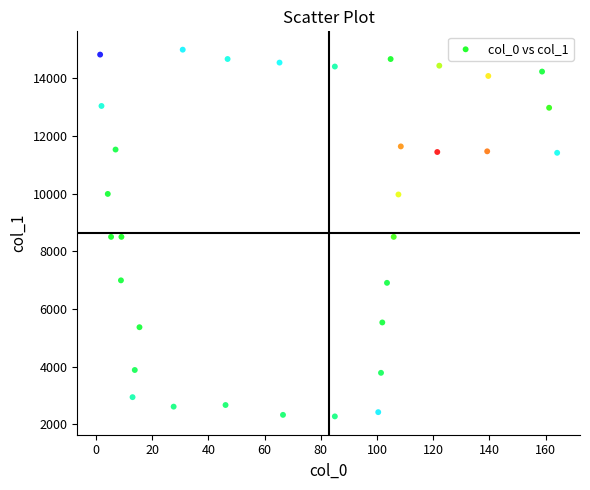

What is the range of Y values (max minus min)?

12714.9